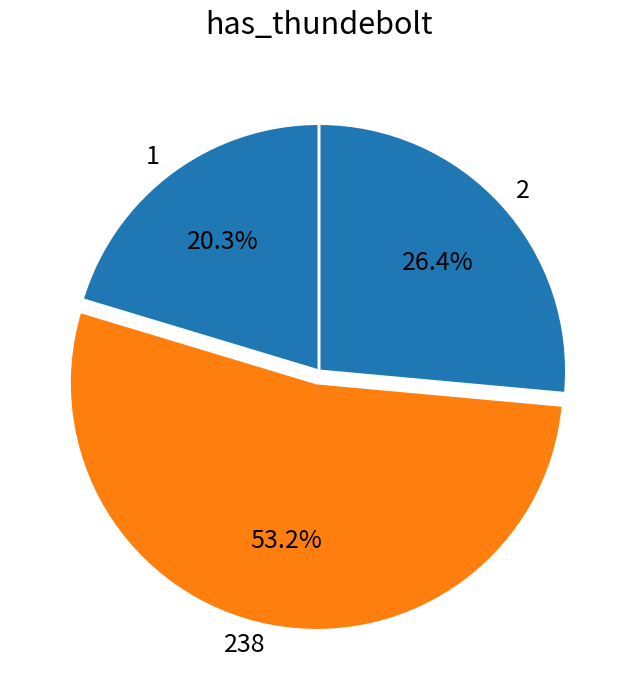

Between 238 and 2, which is larger?

238